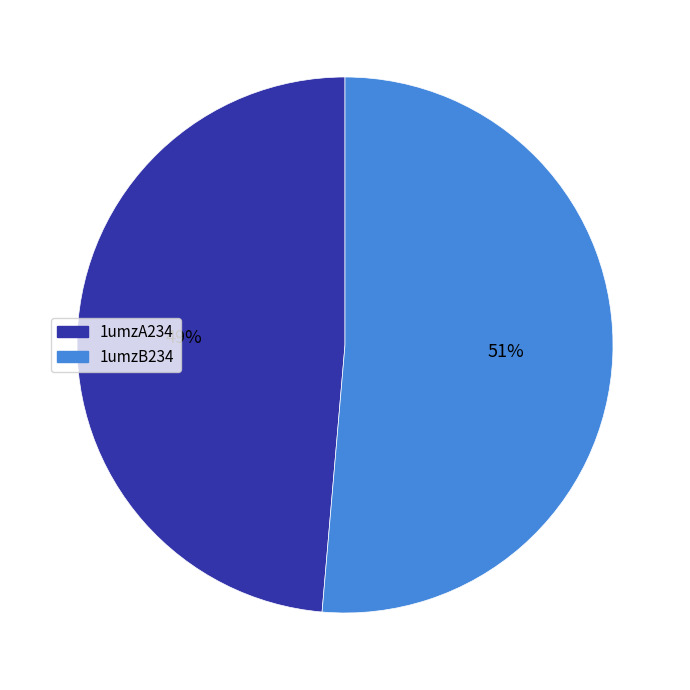

Does 1umzA234 account for over 50% of the chart?

No